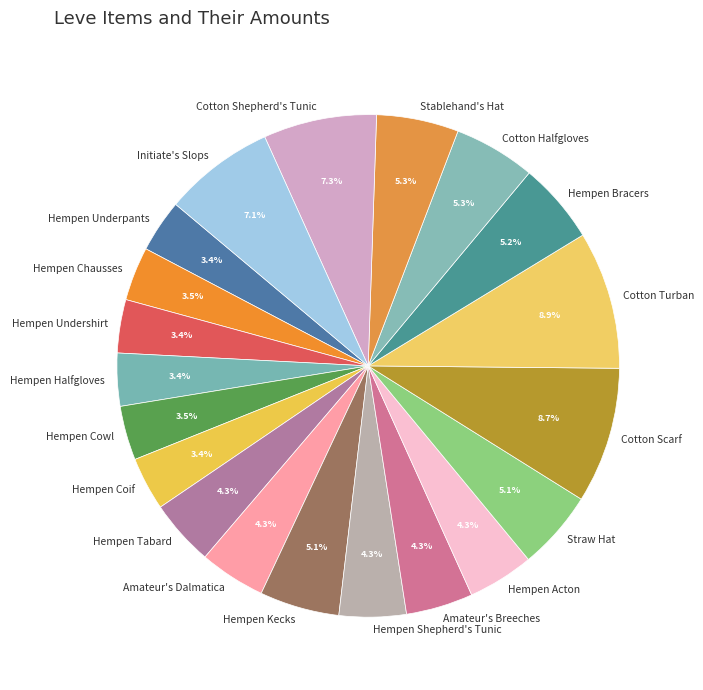

Count the number of slices in the pie.

20